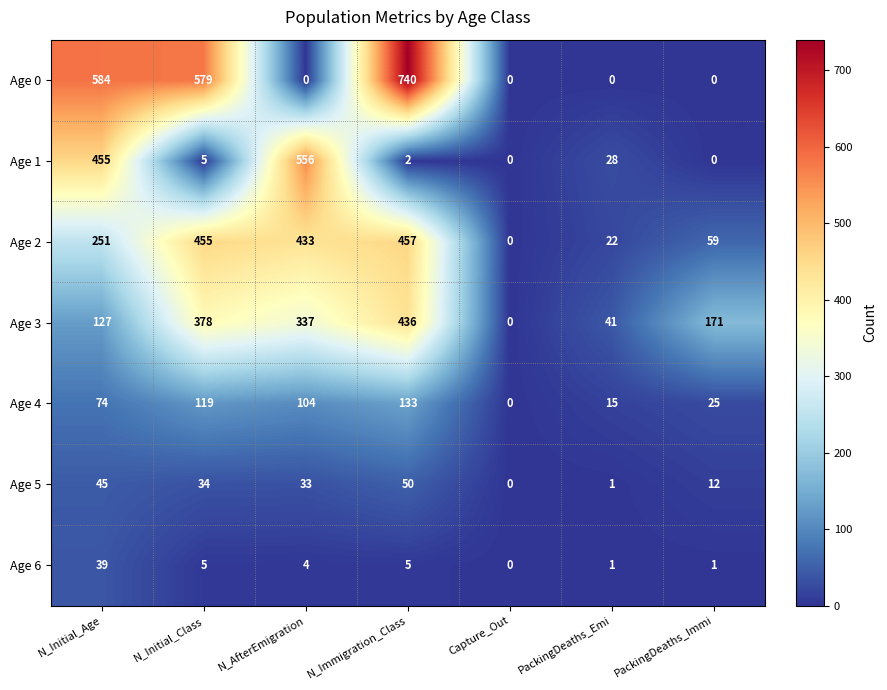

At which label does Age 0 reach its peak?

N_Immigration_Class